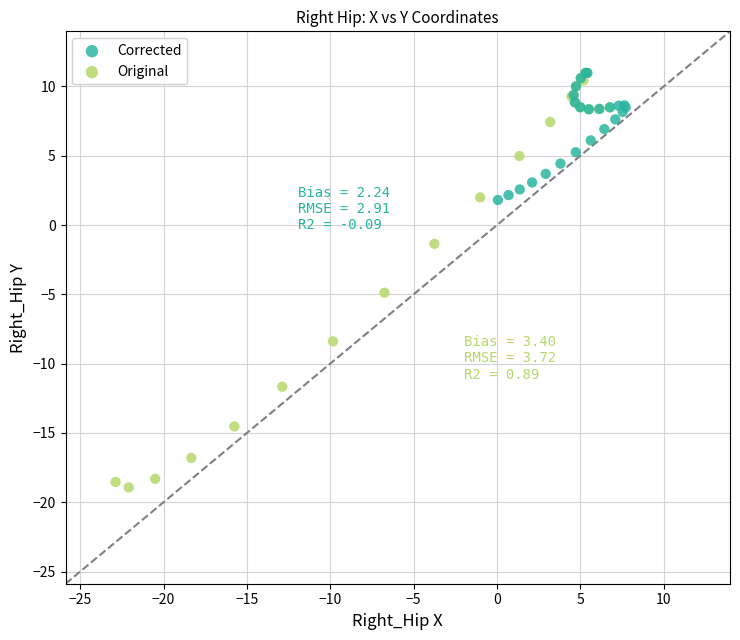

What are all the series names shown in the legend?

Corrected, Original